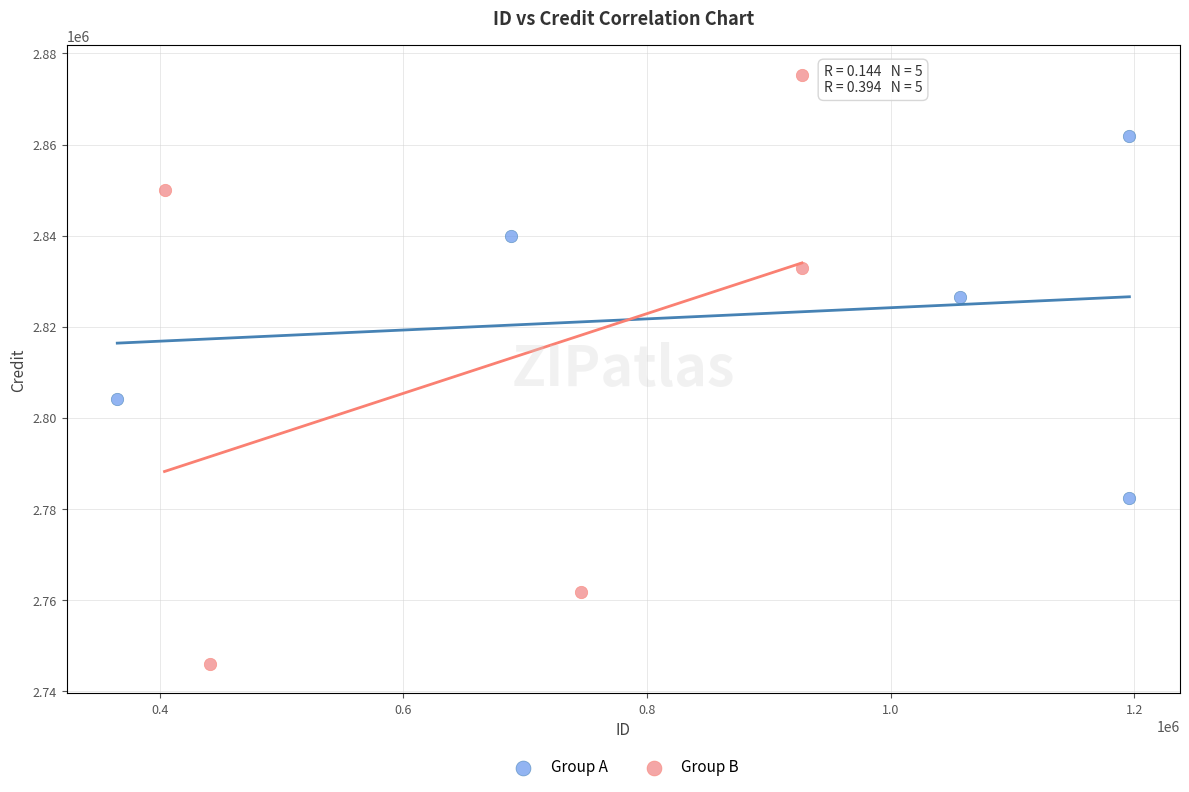

Which series has the largest Y range (max minus min)?

Group B